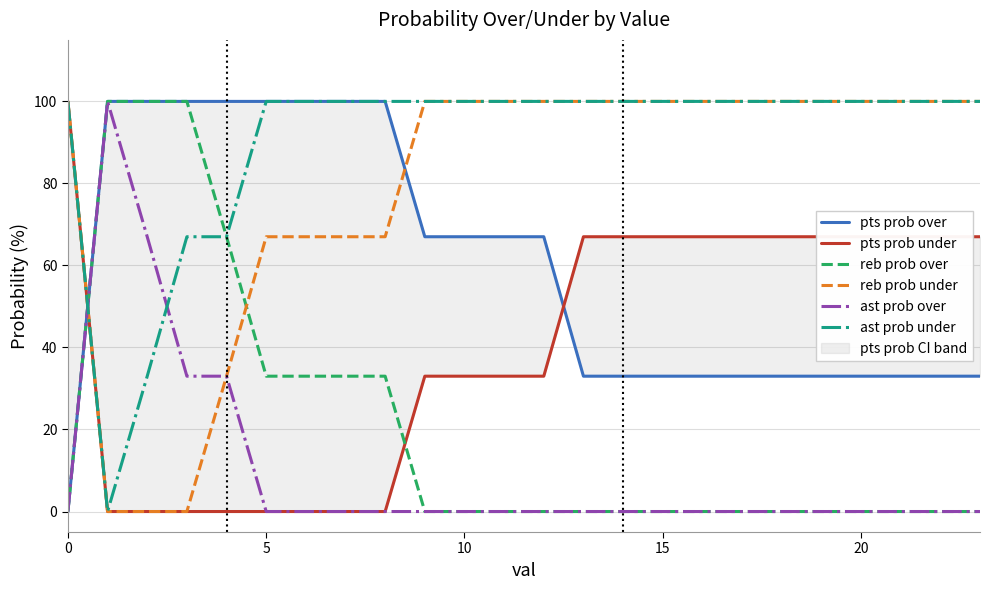

What is the maximum value for pts prob over?

100